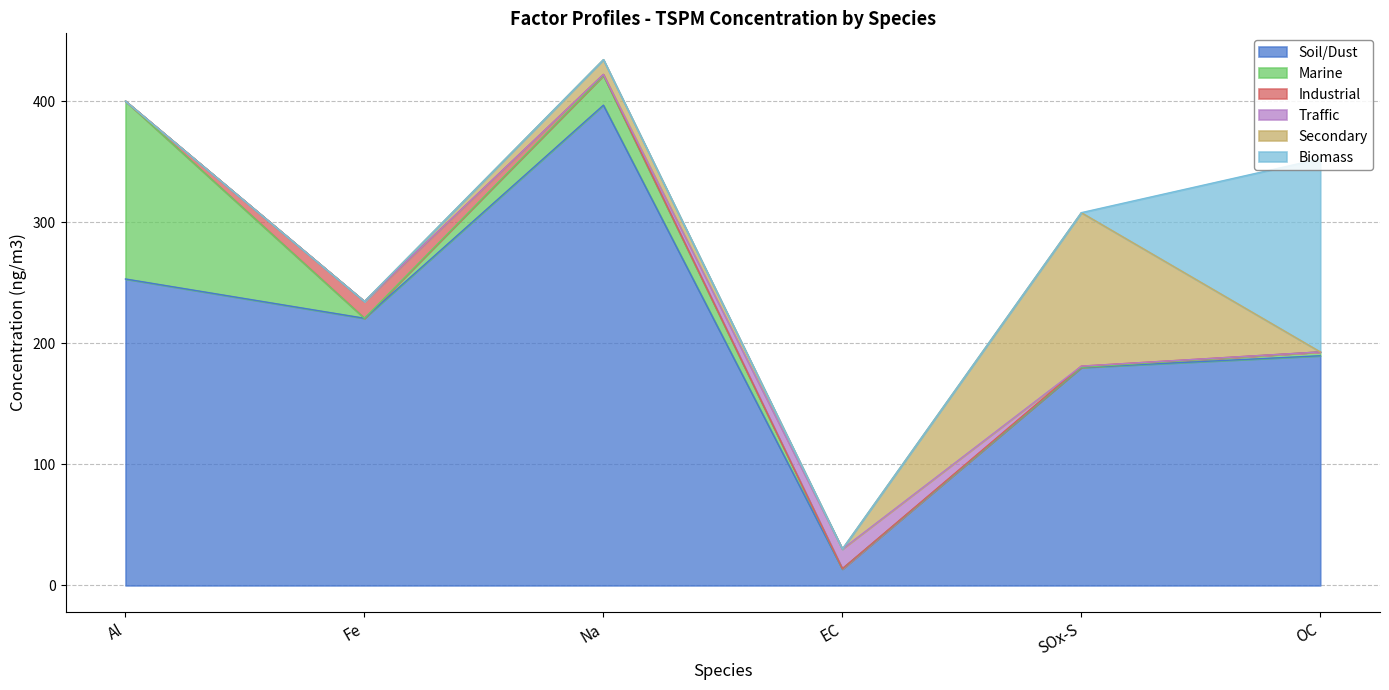

What is the difference between the Marine values at EC and Na?

24.5